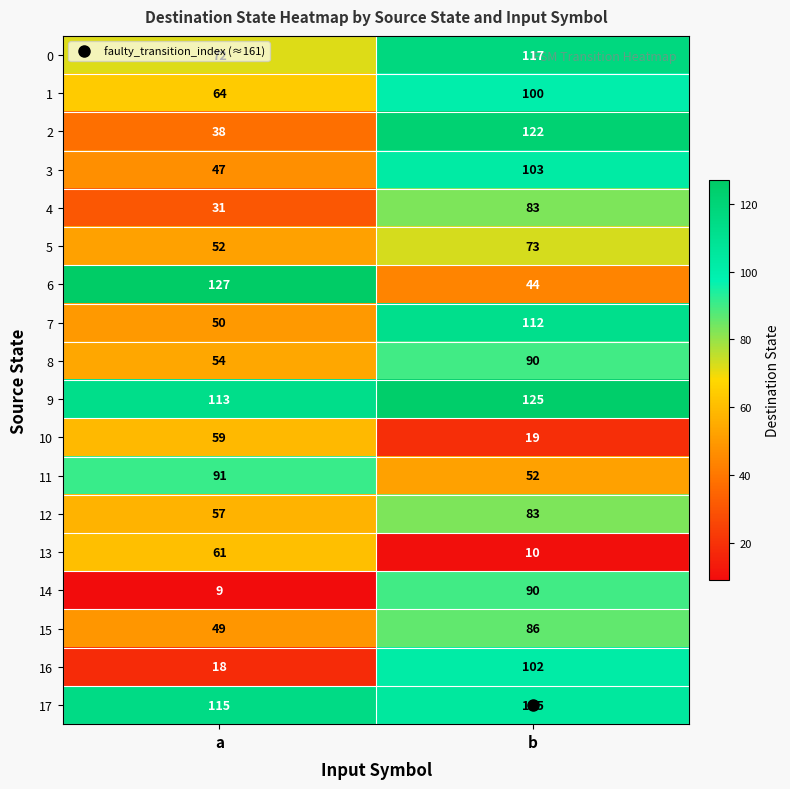

Rank the categories by 6 value from lowest to highest.

b, a